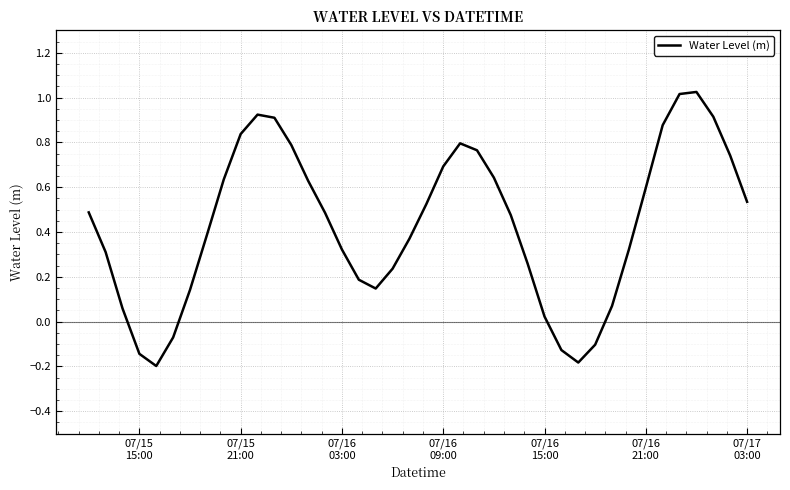

What is the difference between the maximum and minimum values?

1.2